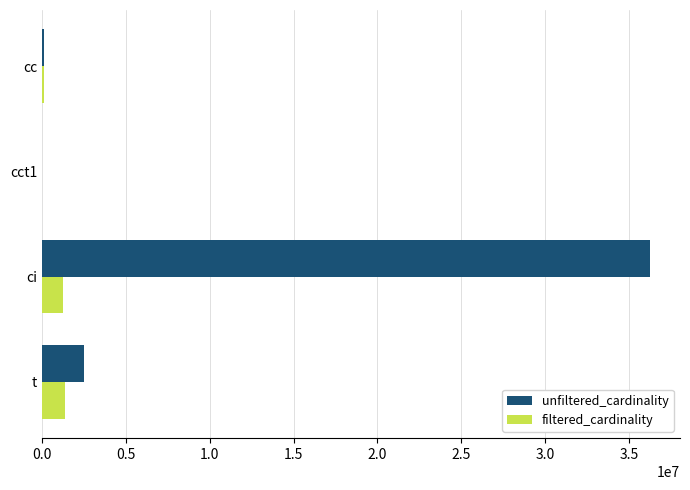

Which category has the highest value across all series?

ci